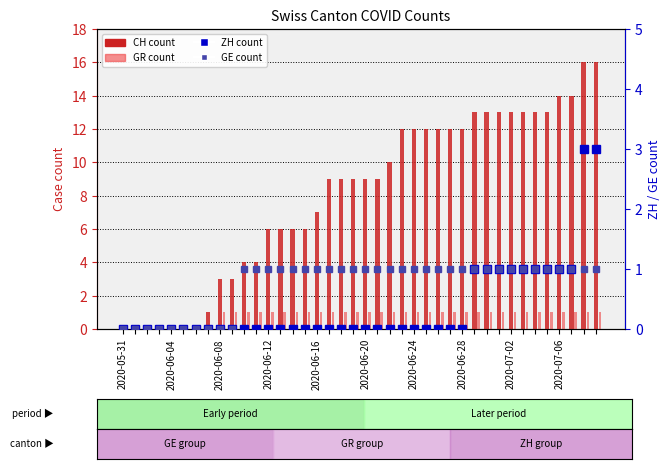

Count the GE values in the range 1 to 2.

30